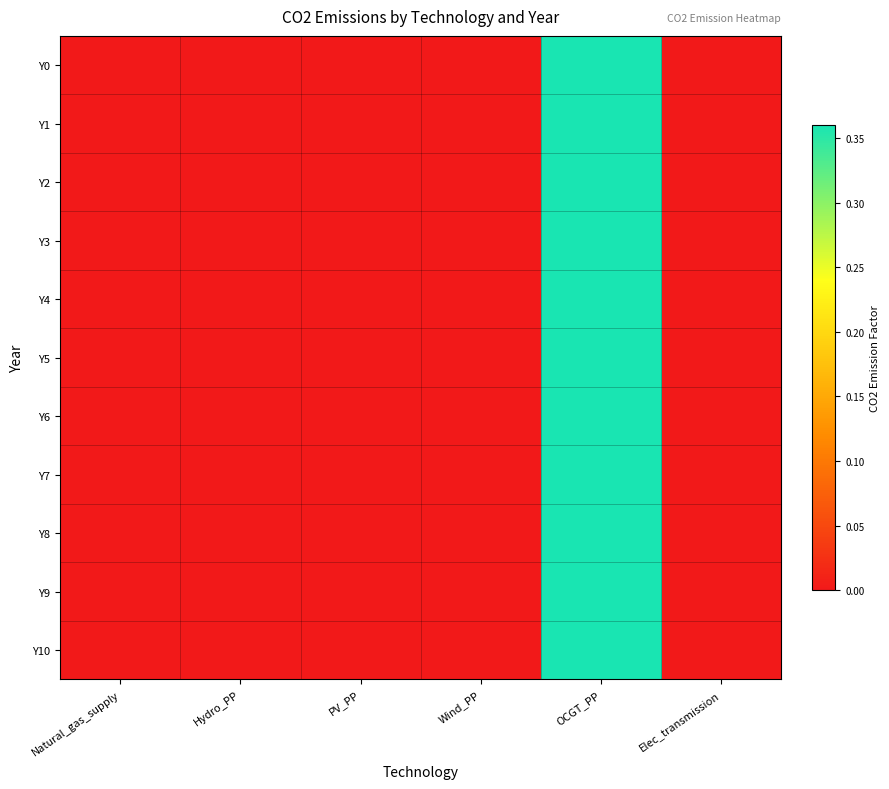

Between Wind_PP and Natural_gas_supply, which is larger?

Wind_PP